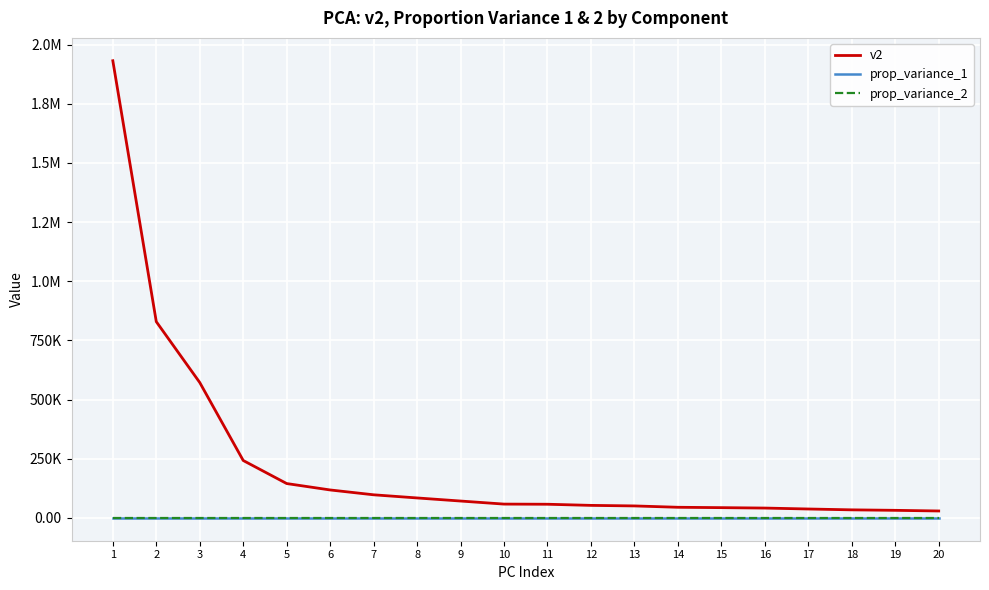

What are all the series names shown in the legend?

v2, prop_variance_1, prop_variance_2